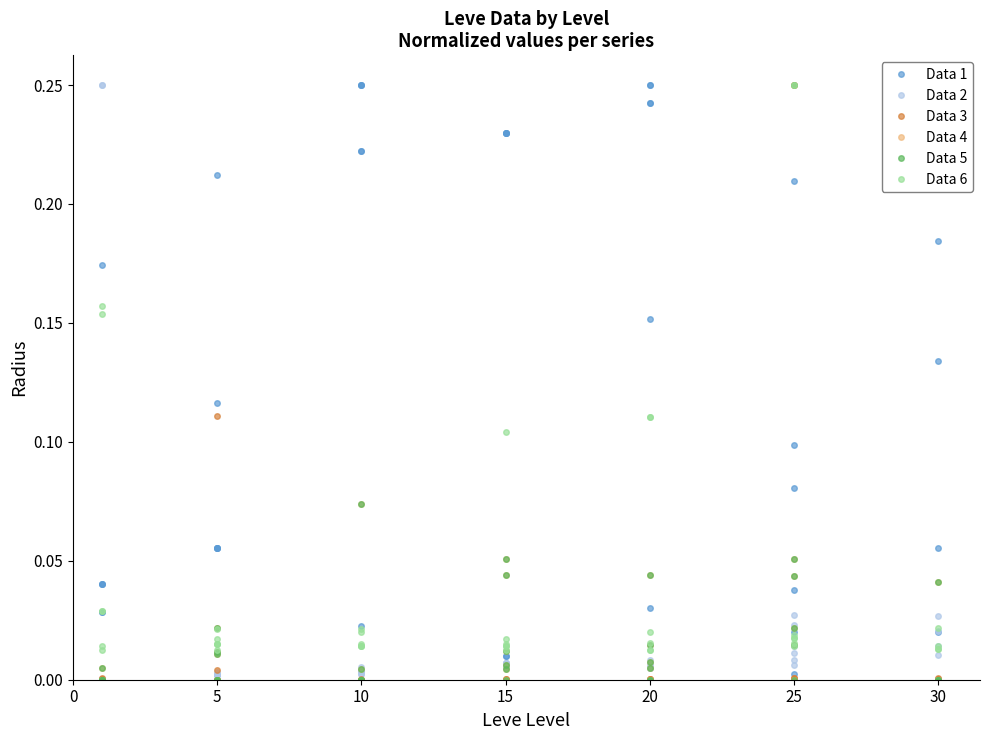

What is the difference between the maximum and minimum values in the Data 3 series?

0.2